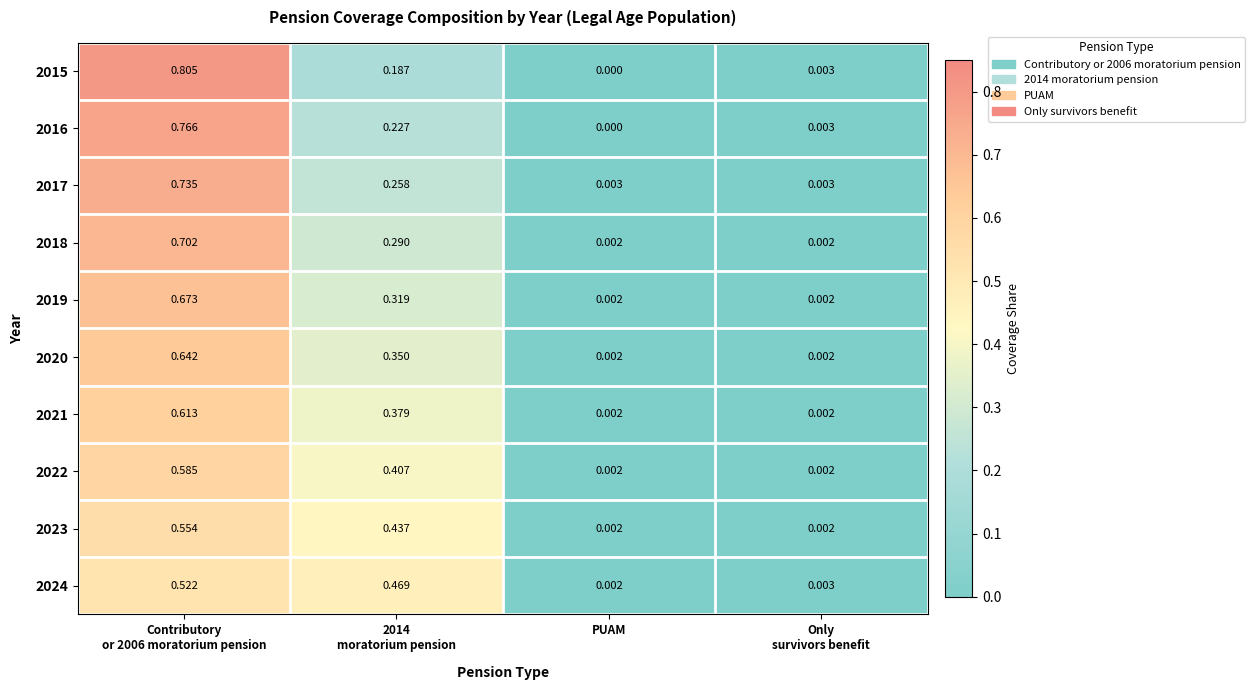

Which label corresponds to the smallest value in the chart?

PUAM